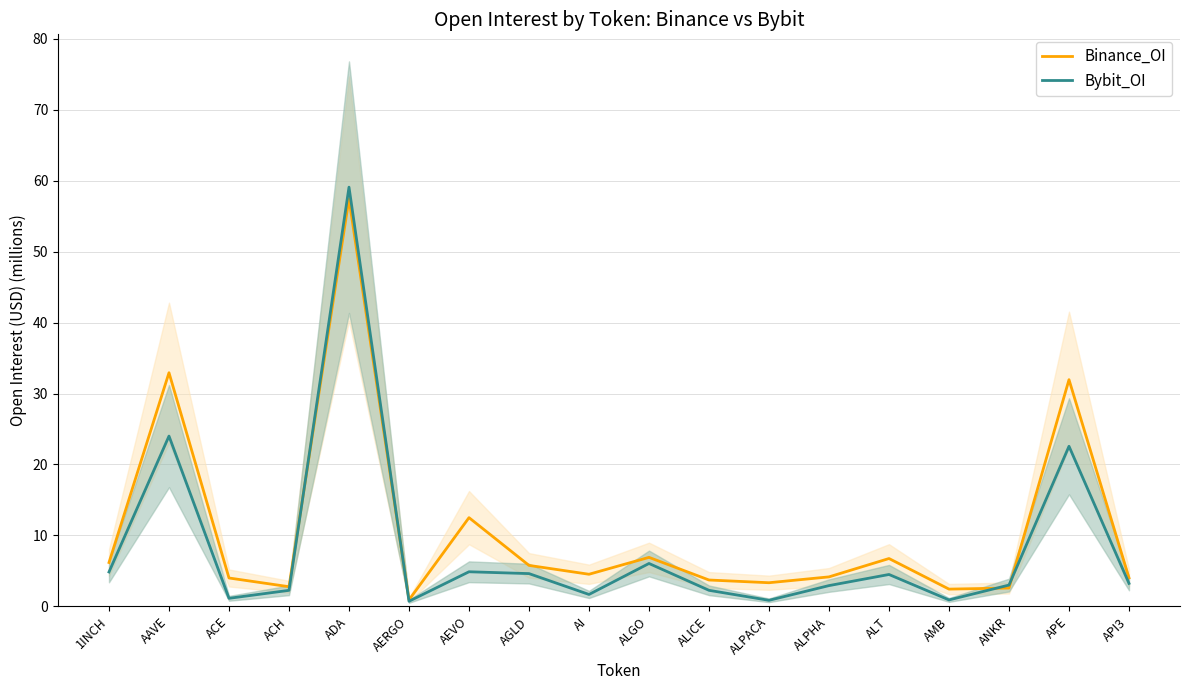

Rank the series by their maximum value, from lowest to highest.

Binance_OI, Bybit_OI